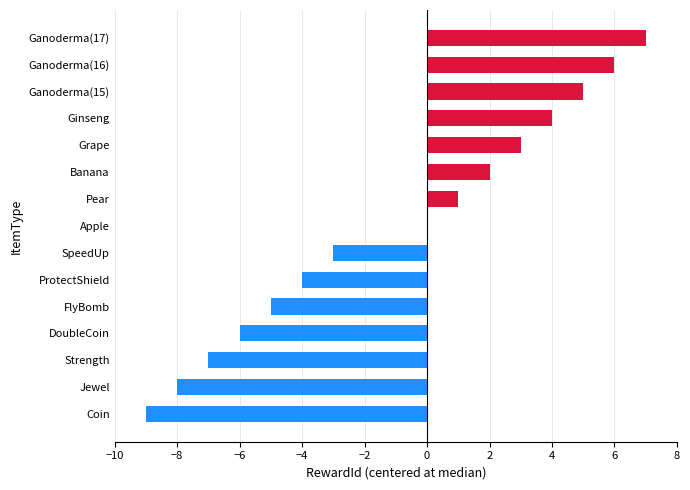

Which has a higher value, Ganoderma(15) or Jewel?

Ganoderma(15)